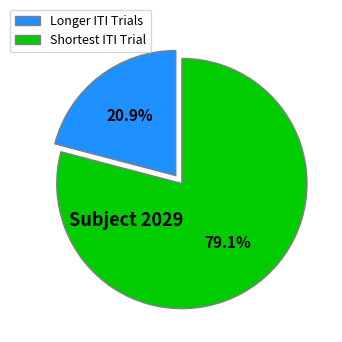

Between Longer ITI Trials and Shortest ITI Trial, which is larger?

Shortest ITI Trial